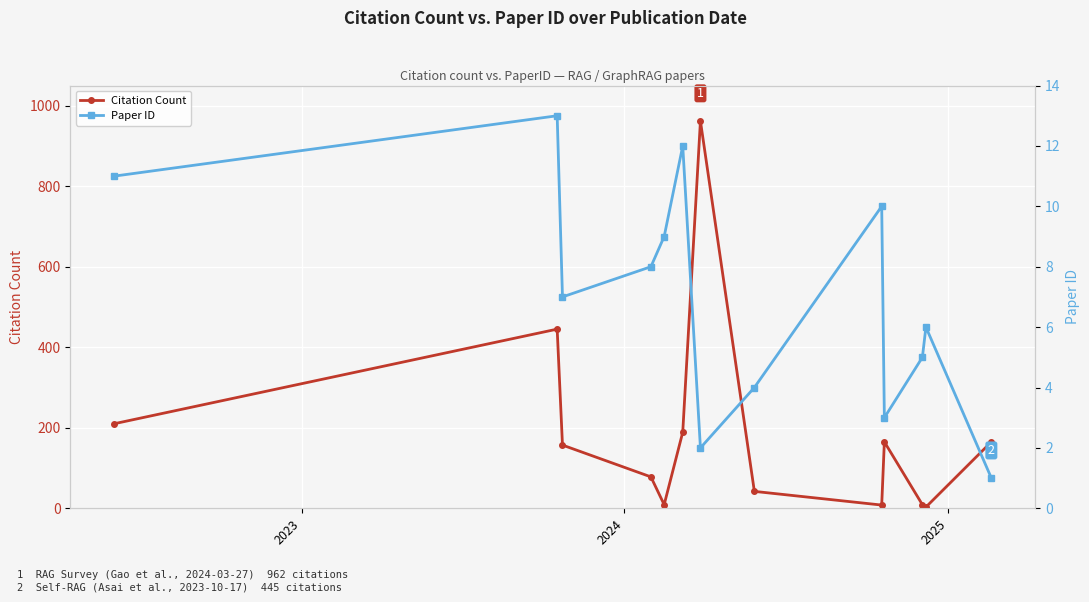

Which series ends up on top after the final intersection of Citation Count and Paper ID?

Citation Count